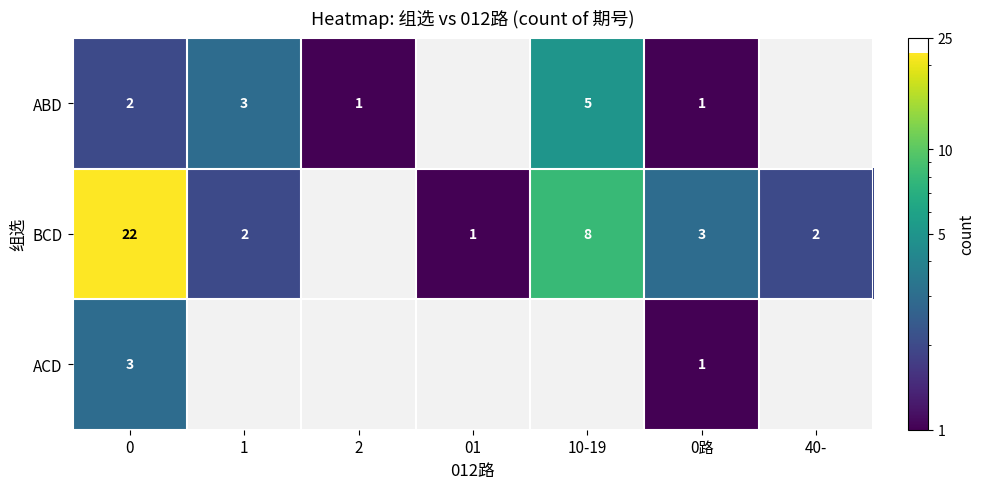

What is the difference between the ABD values at 10-19 and 2?

4